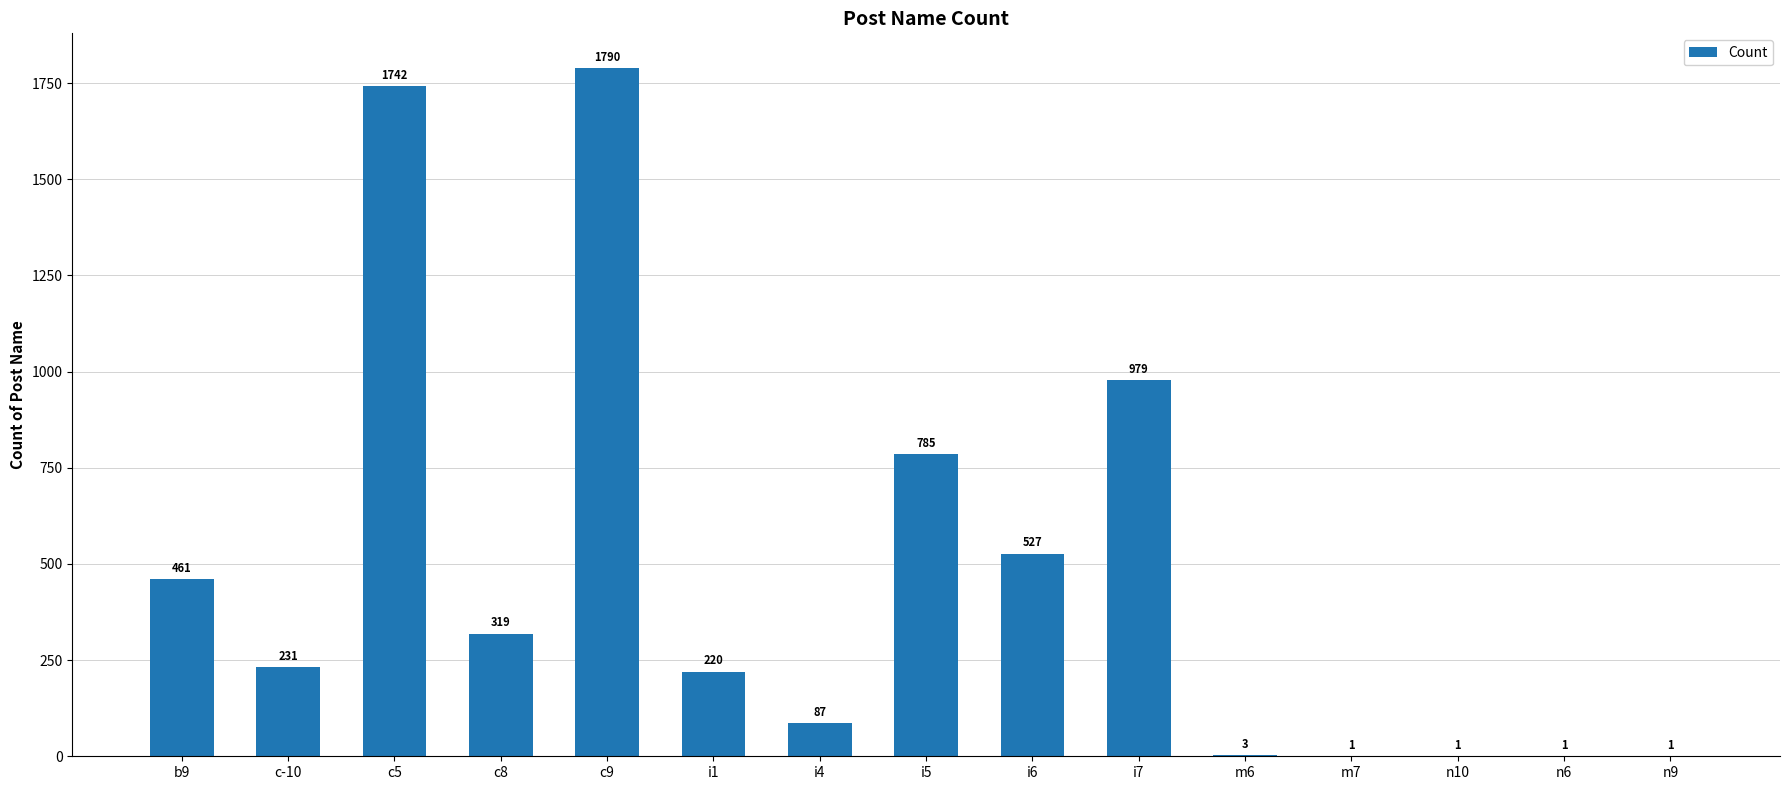

What is the sum of the values at i6 and i7?

1506